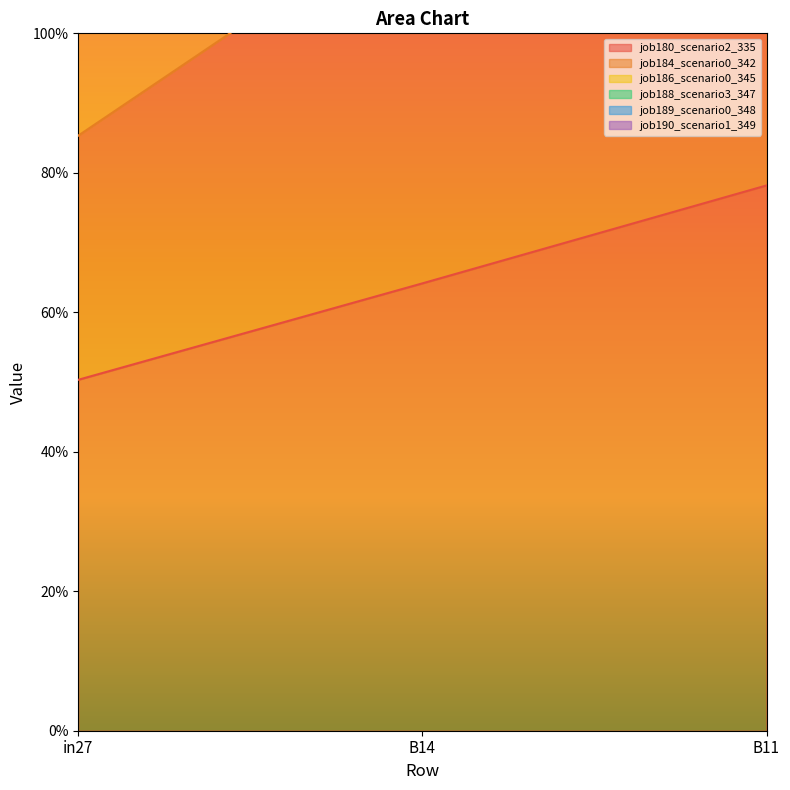

List the series in order of their overall mean, highest first.

job188_scenario3_347, job184_scenario0_342, job186_scenario0_345, job180_scenario2_335